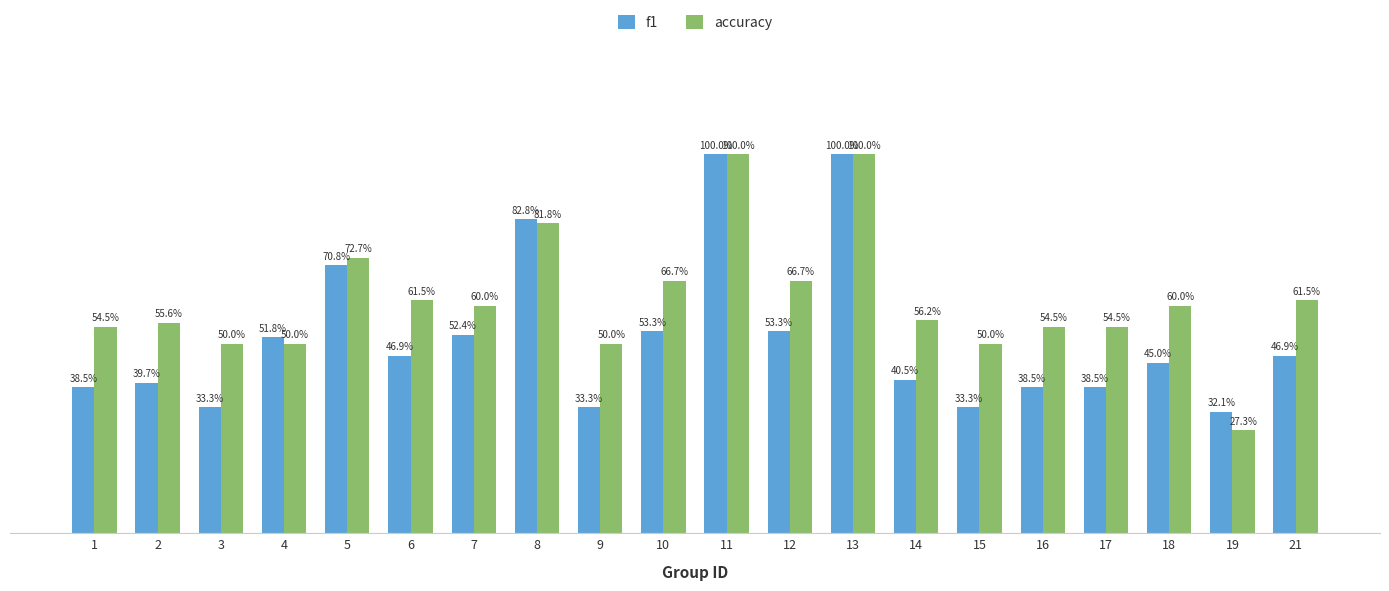

What are all the series names shown in the legend?

f1, accuracy